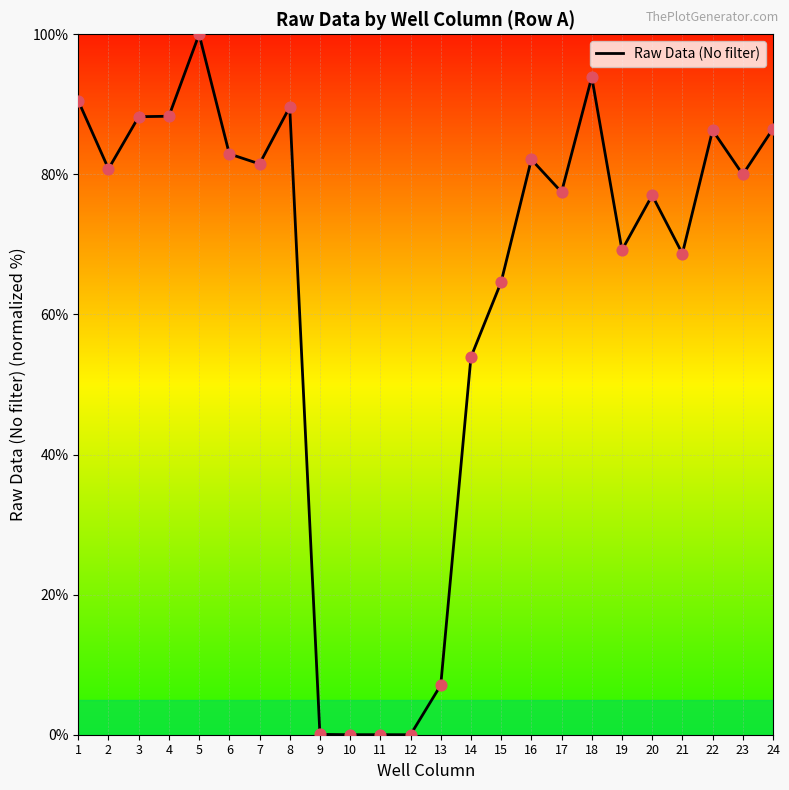

Approximately how many times larger is the value at 4 compared to 3?

1.0